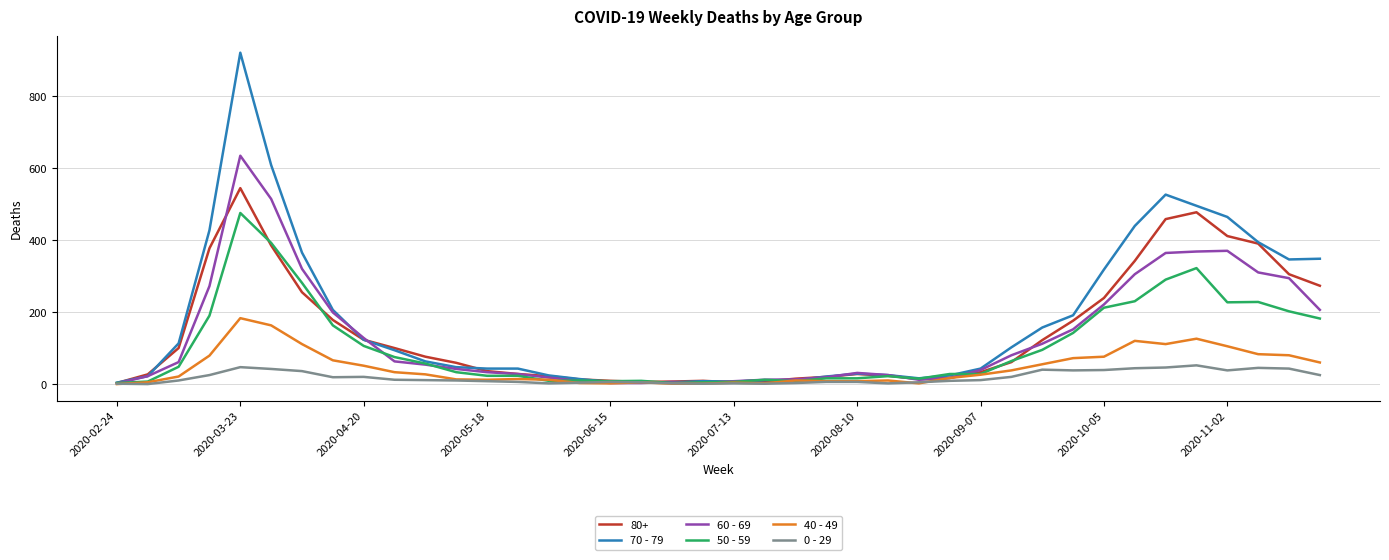

Which series has the largest range (max minus min)?

70 - 79